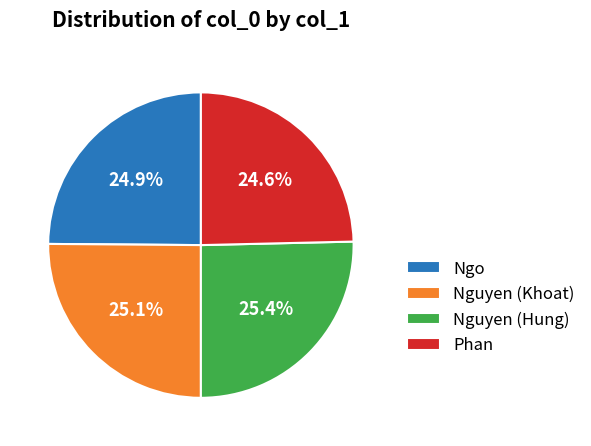

True or false: Phan accounts for 25% of the total.

True